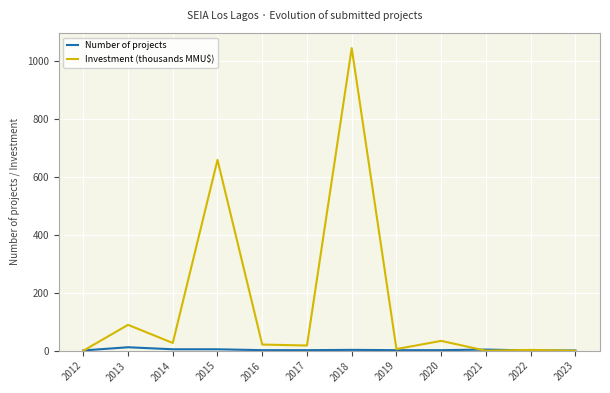

Does the chart have visible grid lines?

Yes